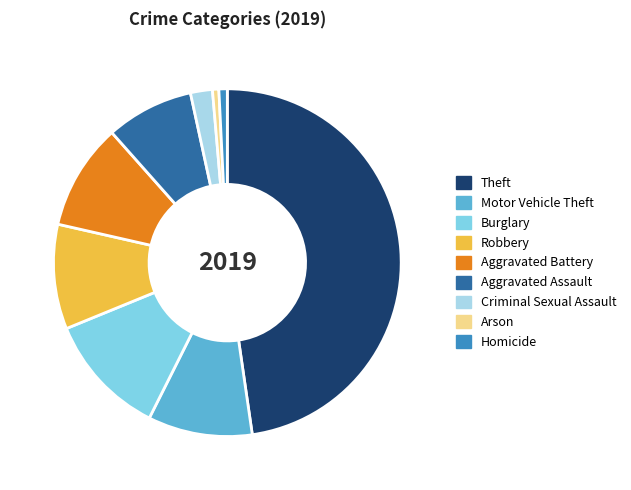

Is the sum of Burglary and Robbery greater than half?

No